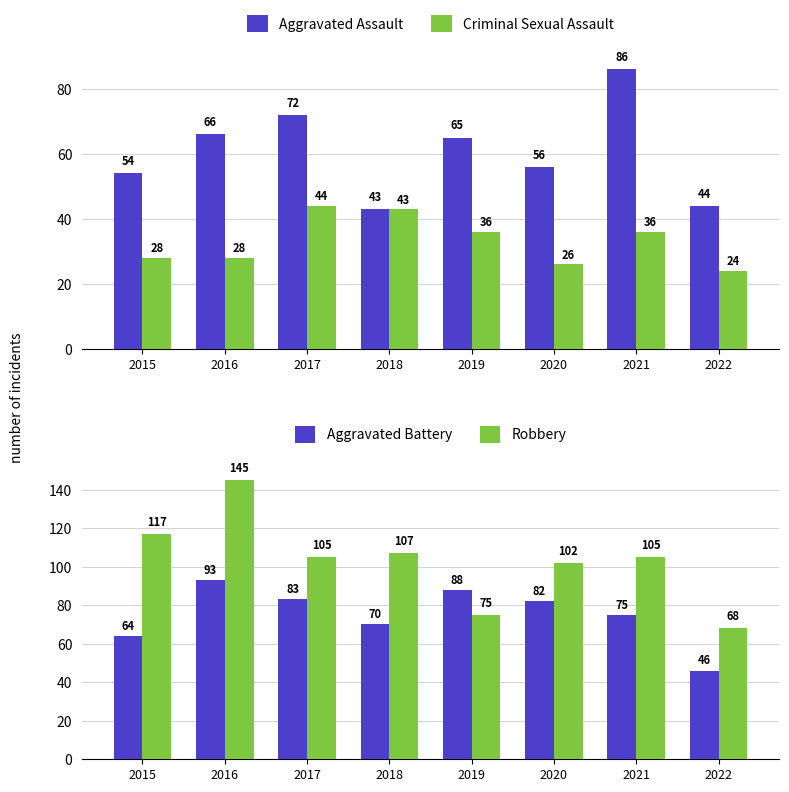

Reading left to right, what are all the values shown in this chart?

Aggravated Assault: 54	66	72	43	65	56	86	44
Criminal Sexual Assault: 28	28	44	43	36	26	36	24
Aggravated Battery: 64	93	83	70	88	82	75	46
Robbery: 117	145	105	107	75	102	105	68